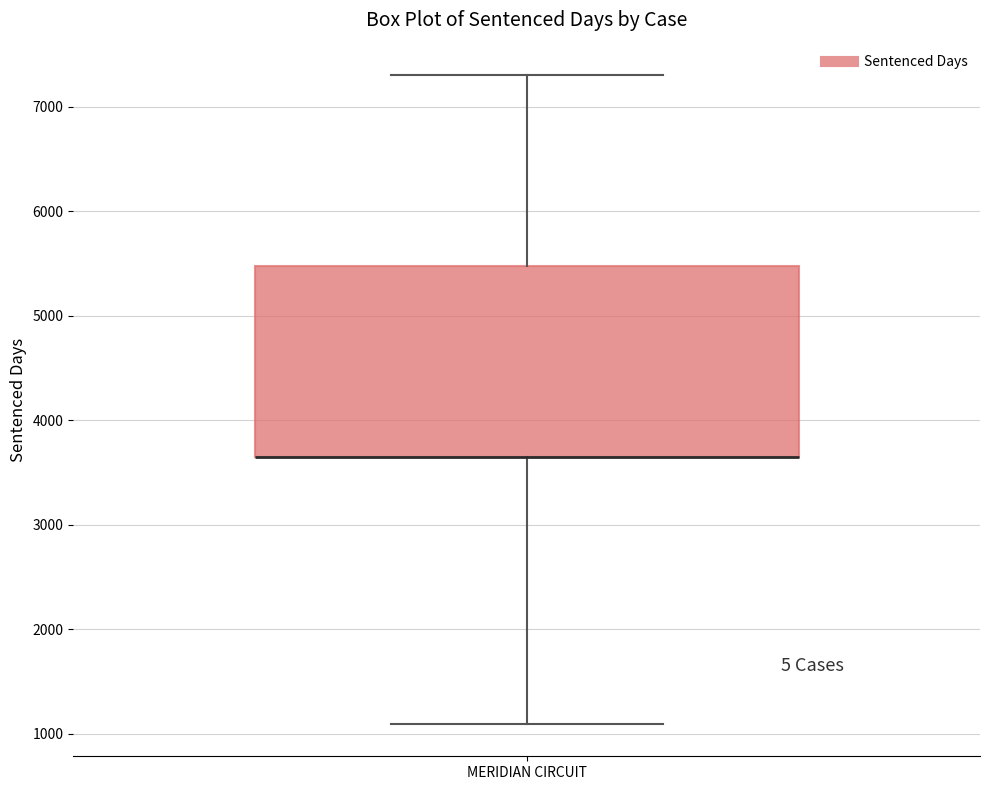

Where is the upper edge of the box for MERIDIAN CIRCUIT on the y-axis? The values are not printed on the chart, so give them approximately, as read against the axis.

5500